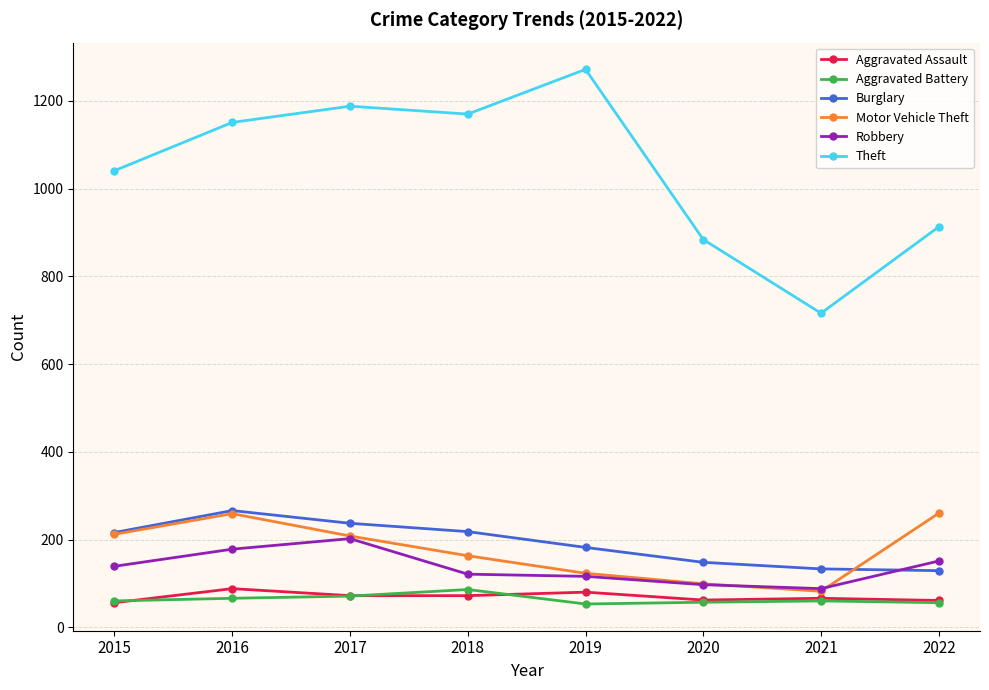

Is the value of Aggravated Battery at 2022 greater than the value of Theft at 2021?

No